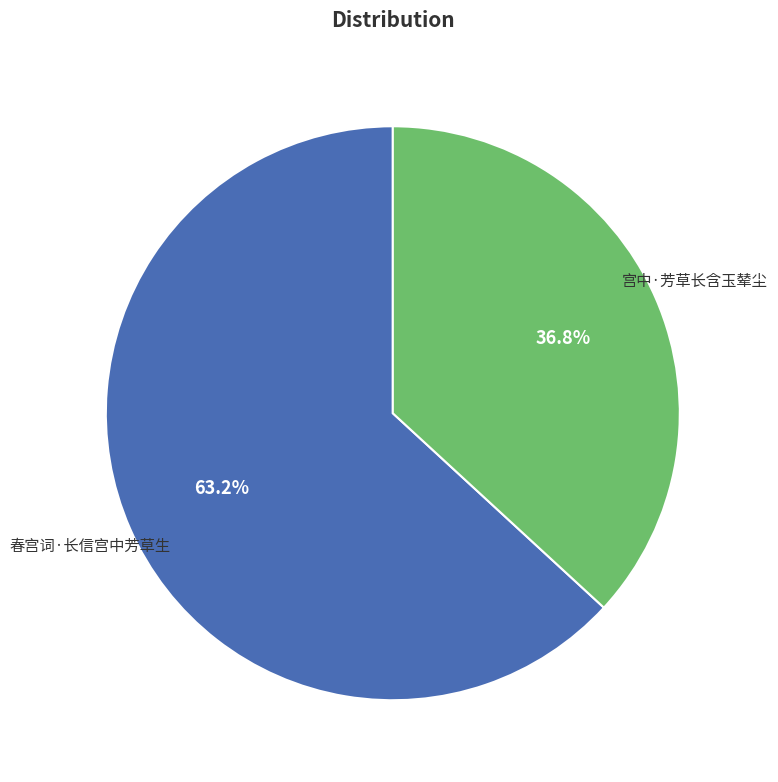

What is the ratio of the value at 春宫词·长信宫中芳草生 to the value at 宫中·芳草长含玉辇尘?

1.7